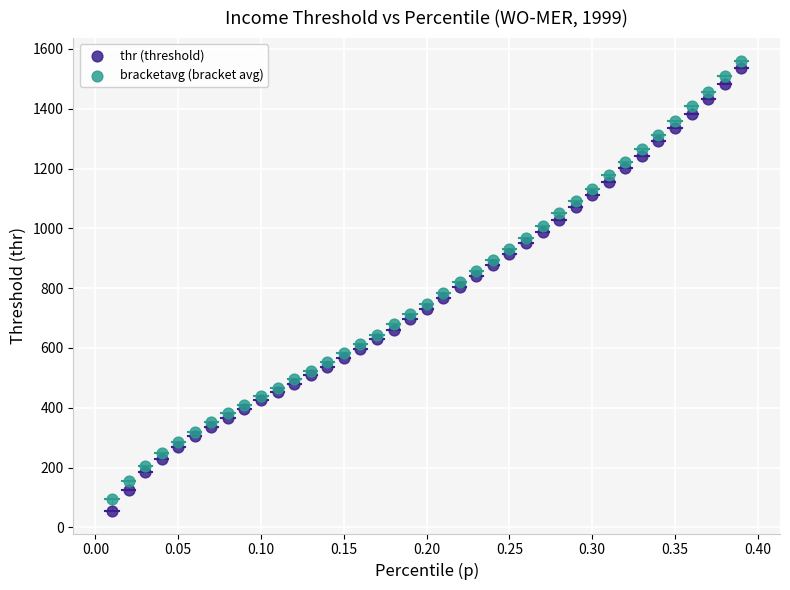

What is the X range (max minus min) for the scatter plot?

0.4